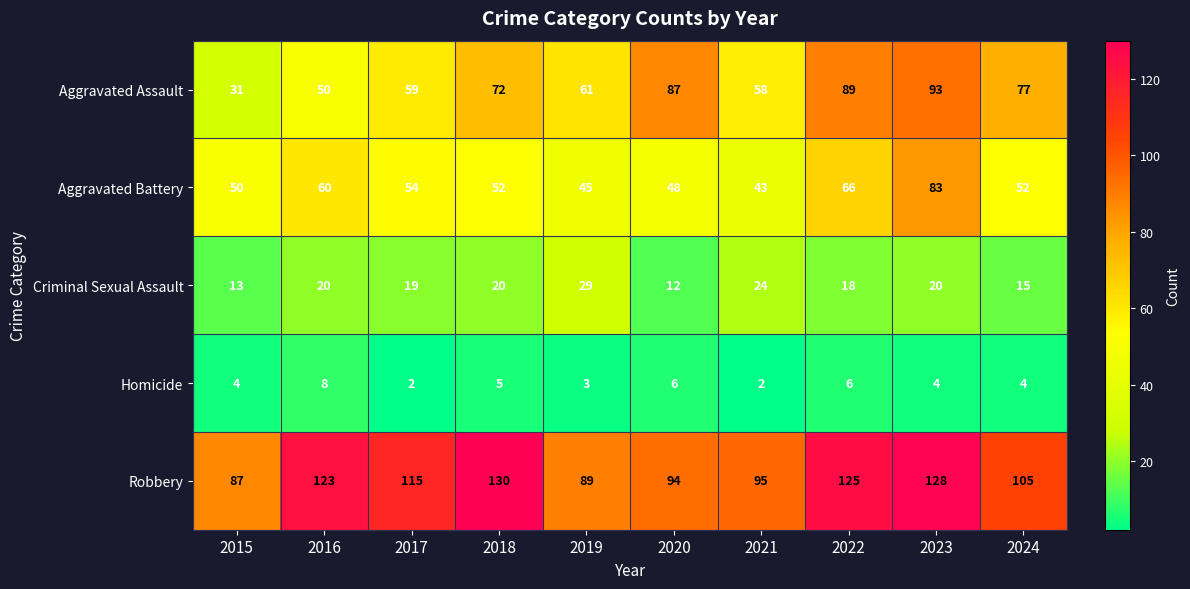

Where does the Aggravated Battery series first go above 52?

2016